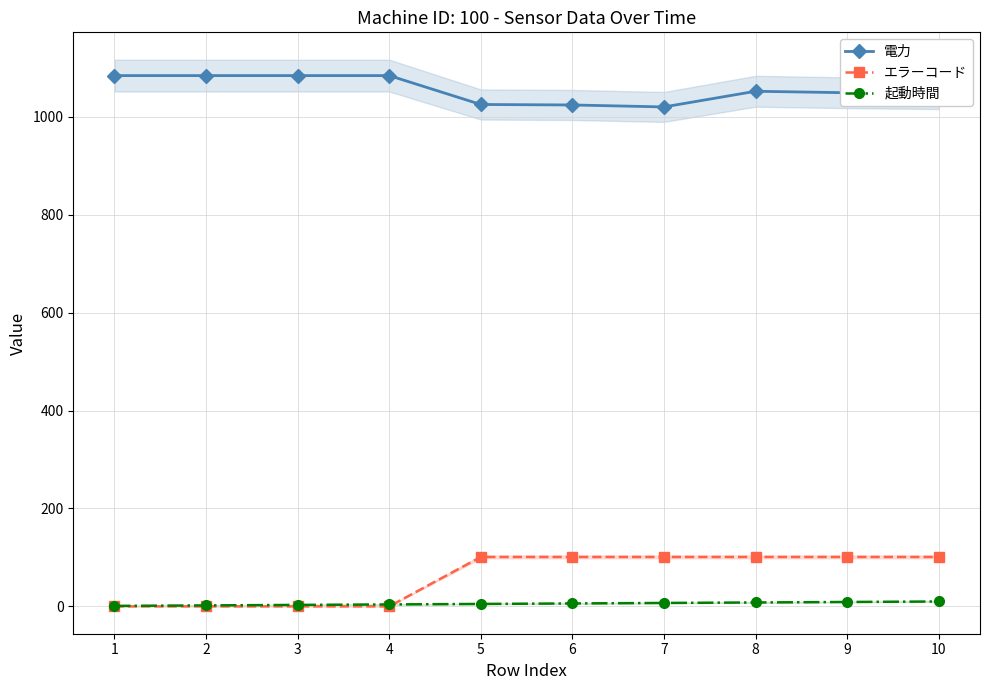

At which category is the sum across all series the highest?

8